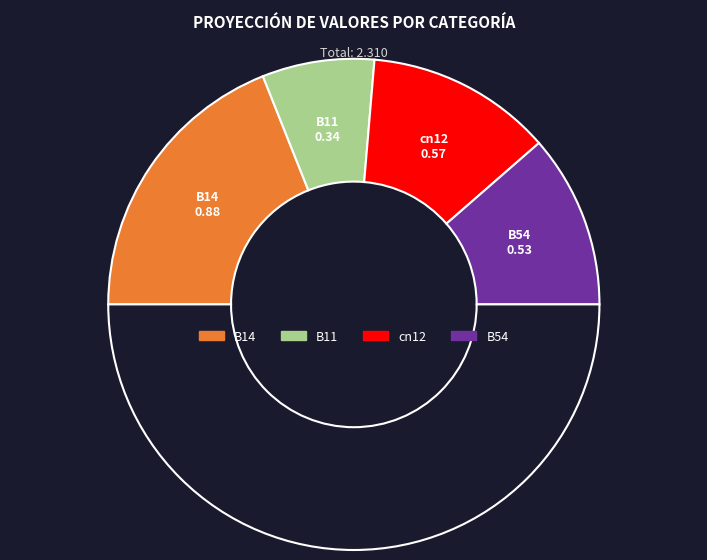

Count the number of slices in the pie.

5